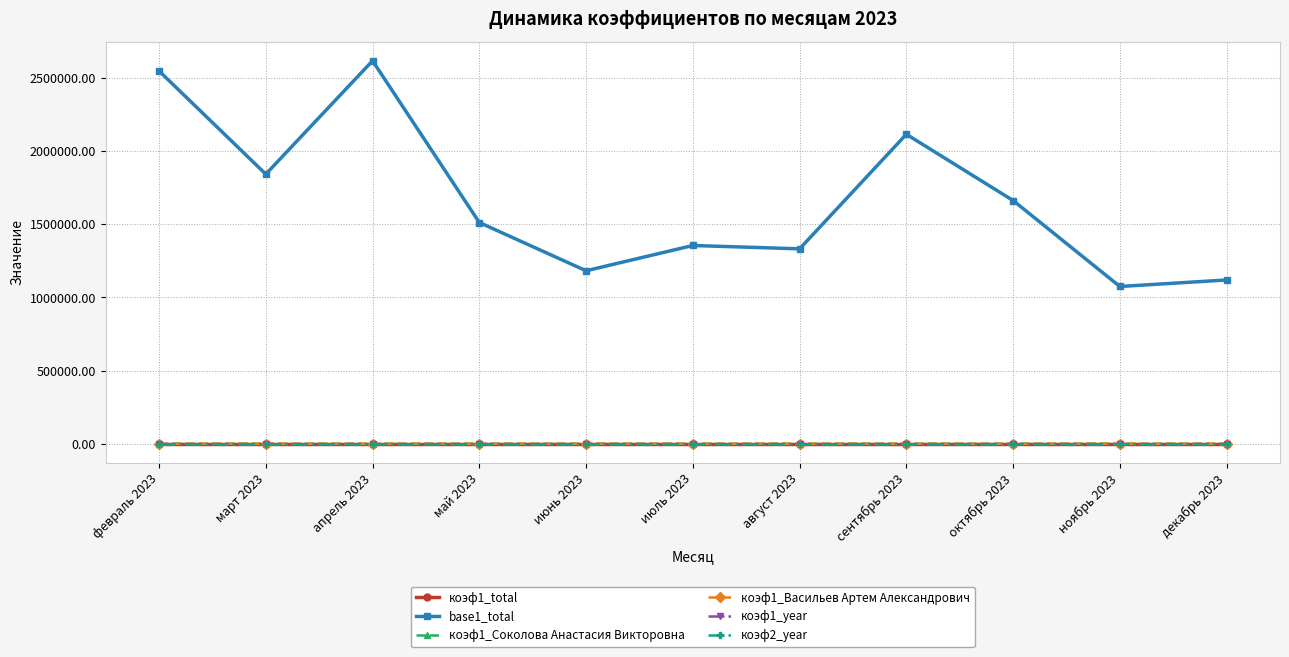

What are all the series names shown in the legend?

коэф1_total, base1_total, коэф1_Соколова Анастасия Викторовна, коэф1_Васильев Артем Александрович, коэф1_year, коэф2_year